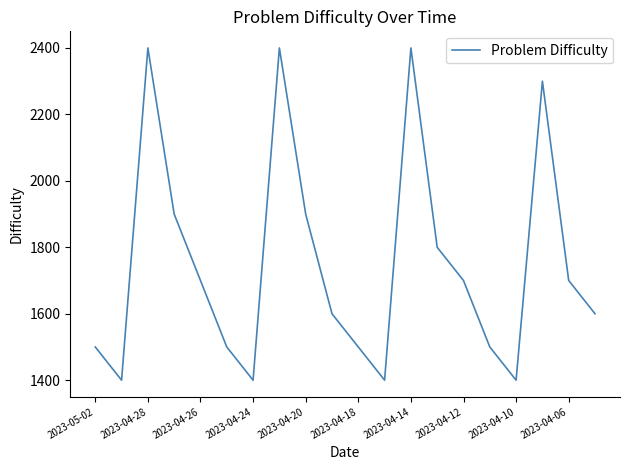

What is the difference between the second highest and second lowest values?

1000